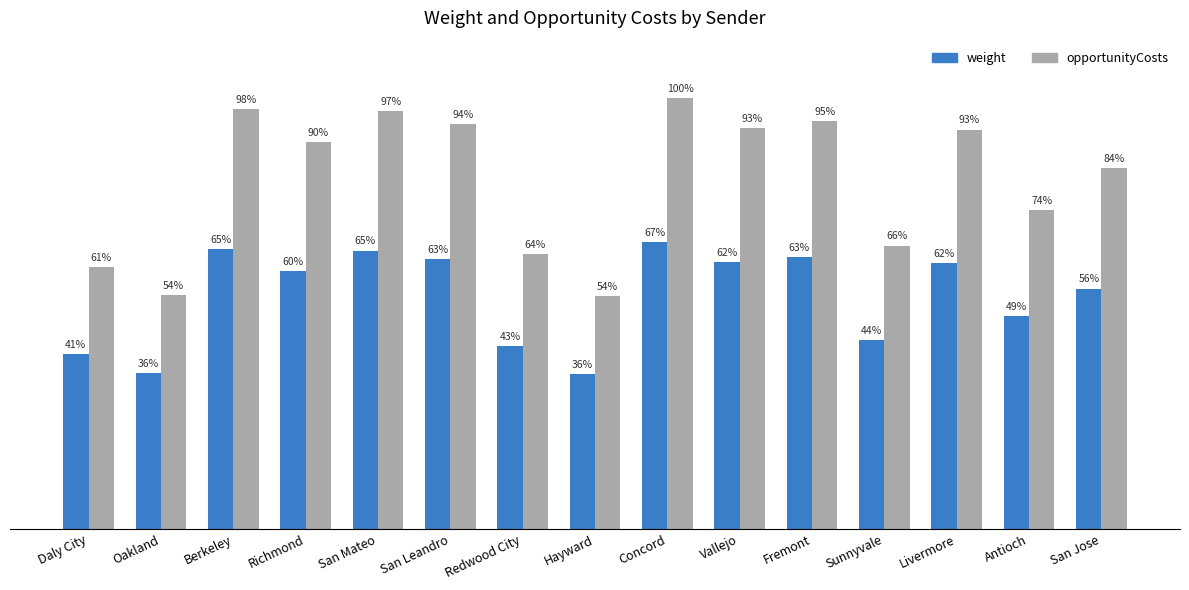

Does the chart contain any negative values?

No